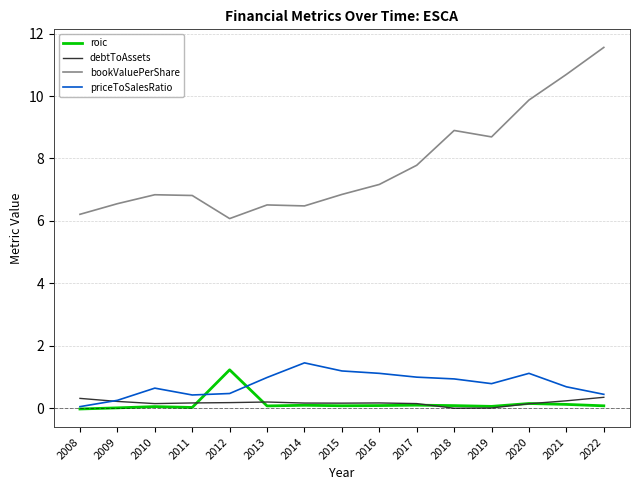

Between 2012 and 2018, which series saw the biggest shift?

bookValuePerShare